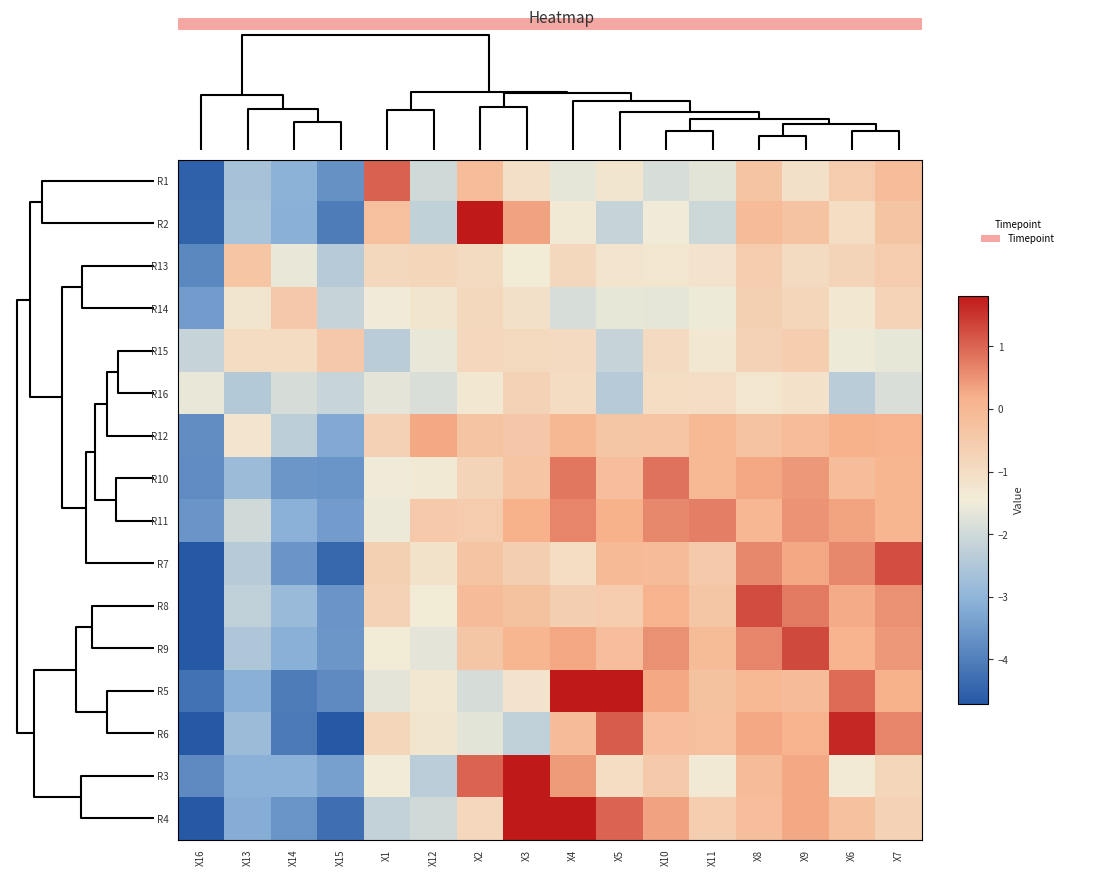

How many data points does each series have?

16